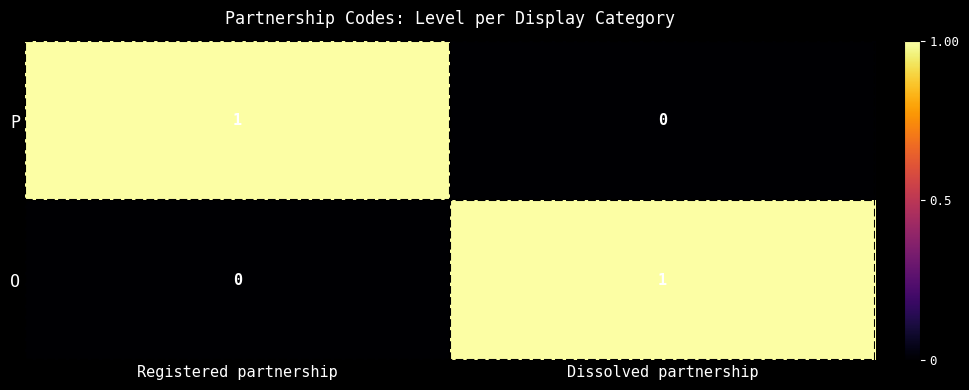

How many categories are shown in the chart?

2